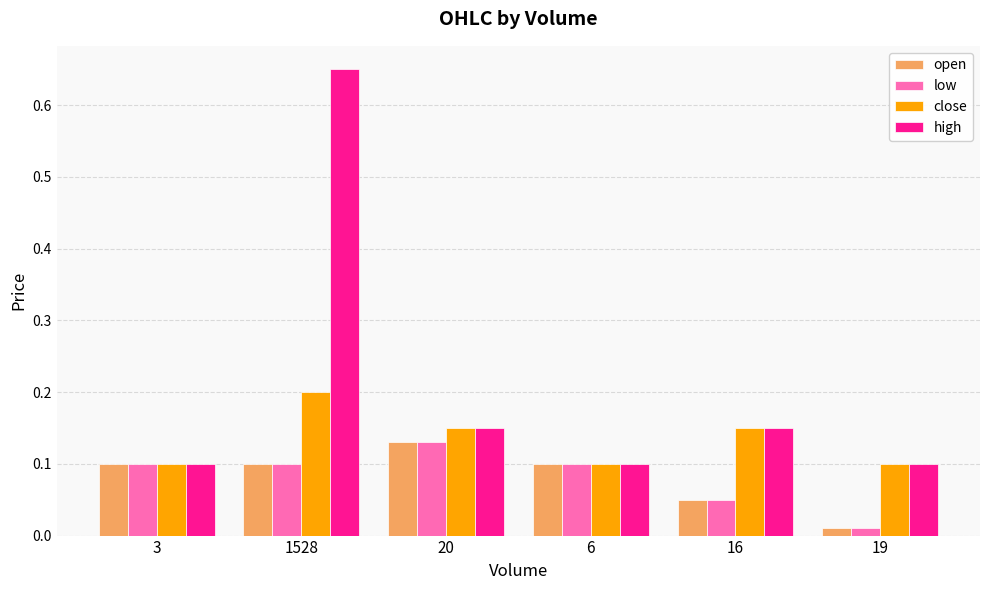

What are all the series names shown in the legend?

open, low, close, high